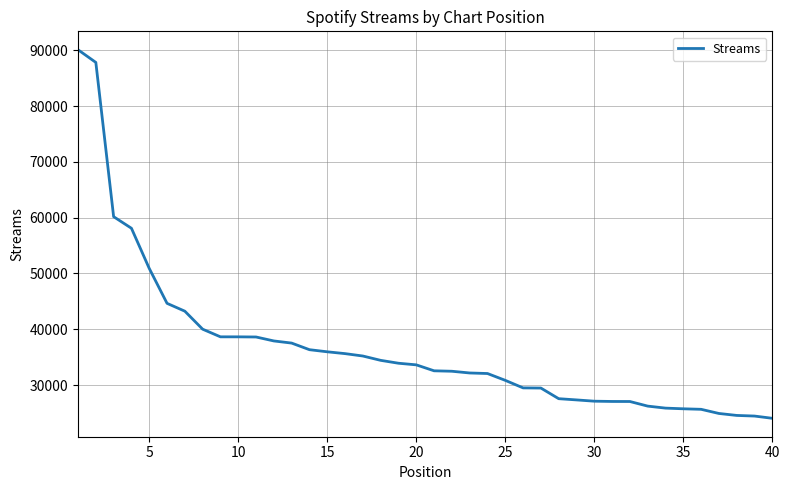

What is the smallest value displayed?

24035